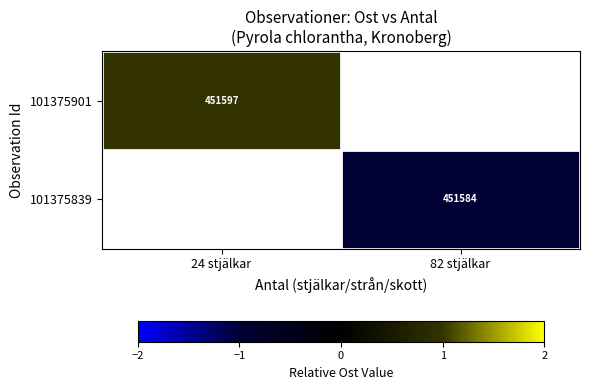

At how many categories does at least one series exceed 0?

1